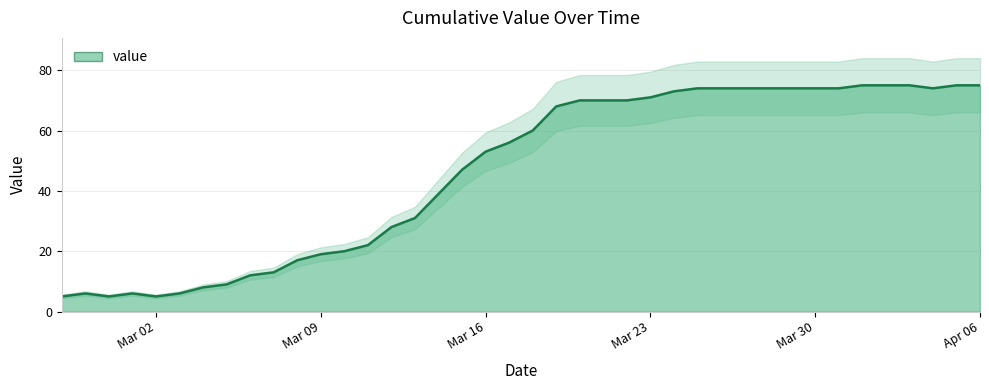

How many data points are less than 60?

20